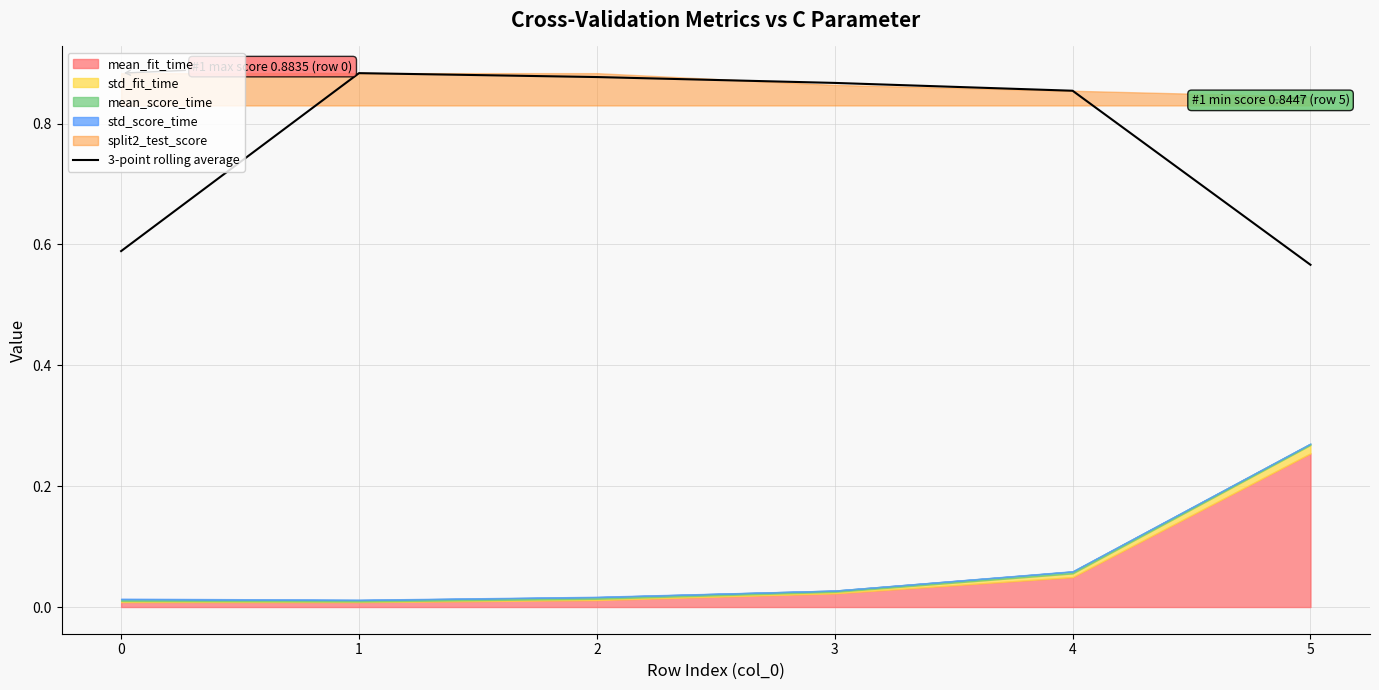

What is the maximum value shown in the chart?

0.9